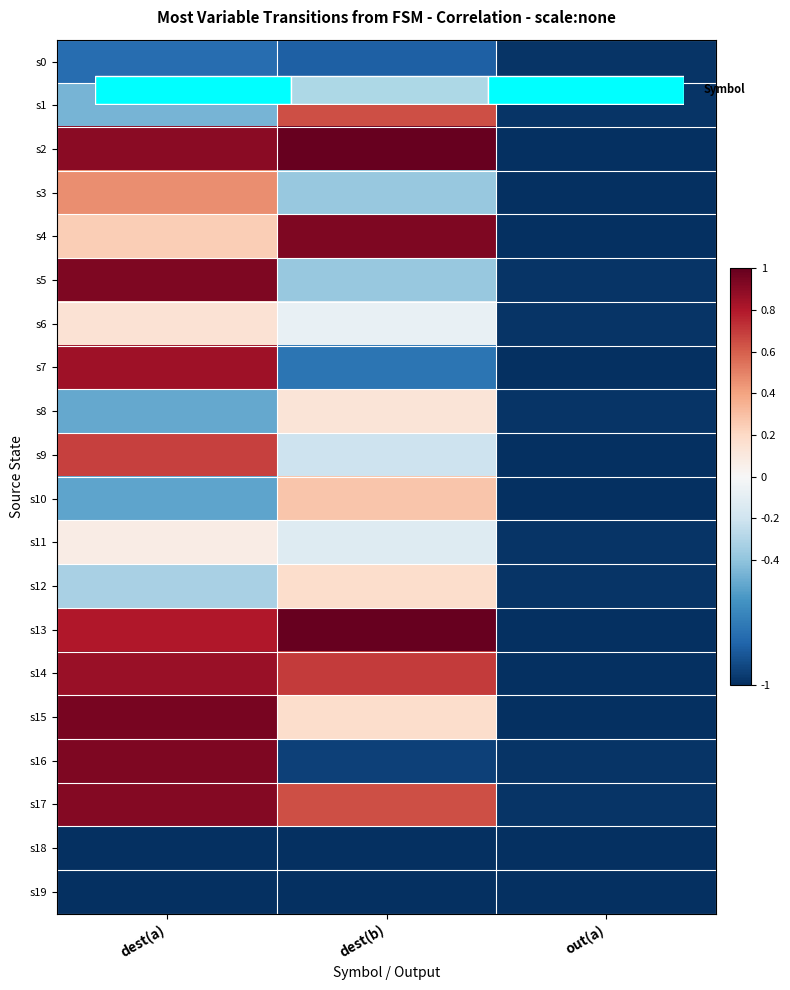

What is the approximate value of s6 at dest(a)?

0.1